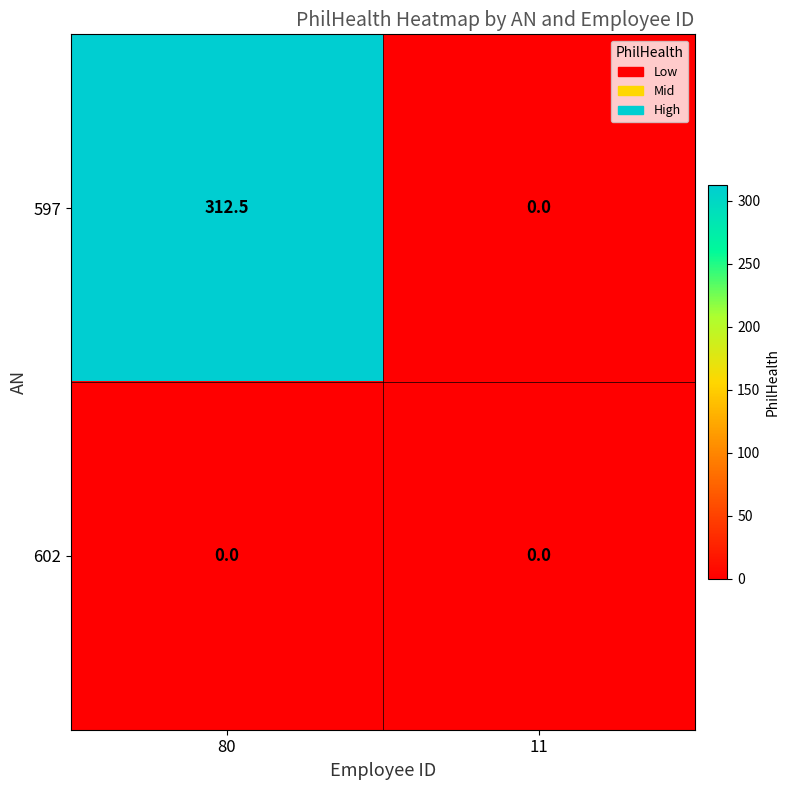

What is the difference between the 597 values at 80 and 11?

312.5